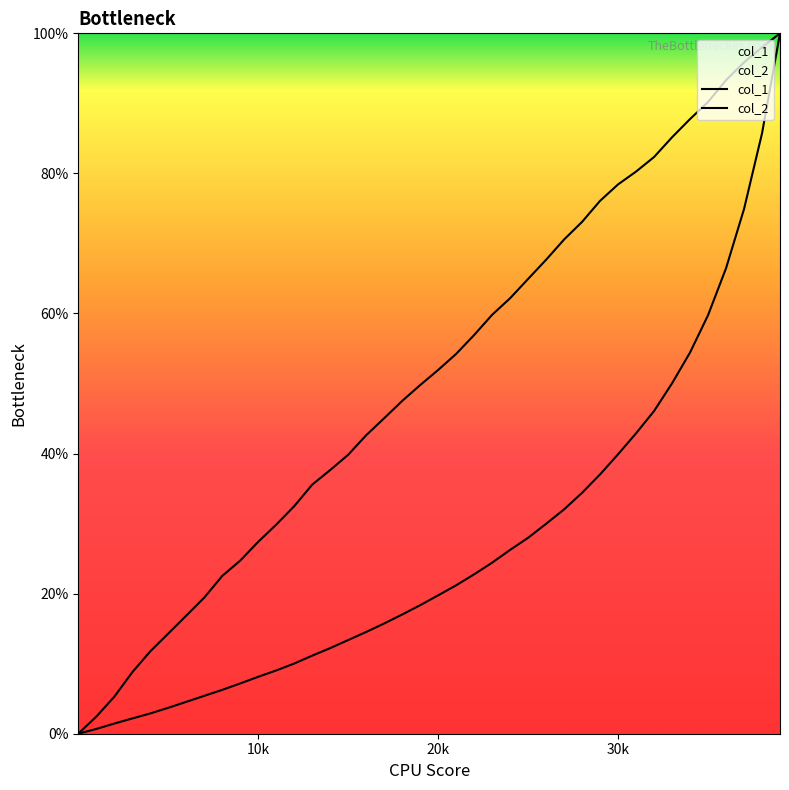

At how many categories does at least one series exceed 71?

12